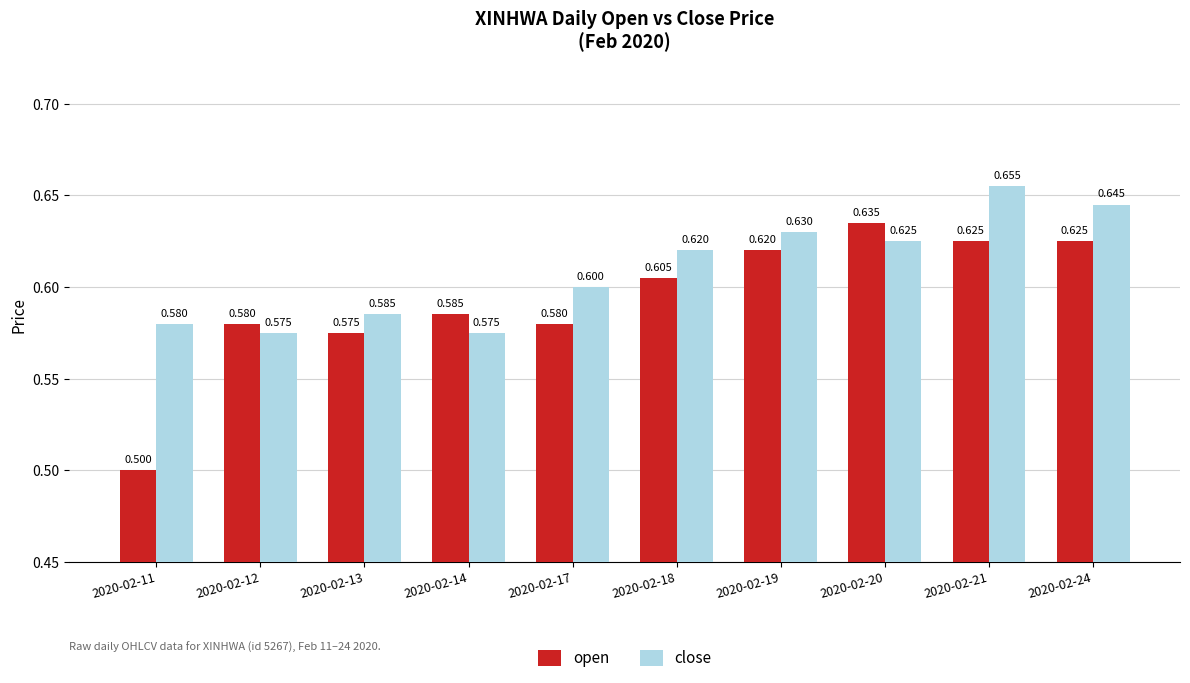

True or false: close has a value of 0.6 at 2020-02-18.

True